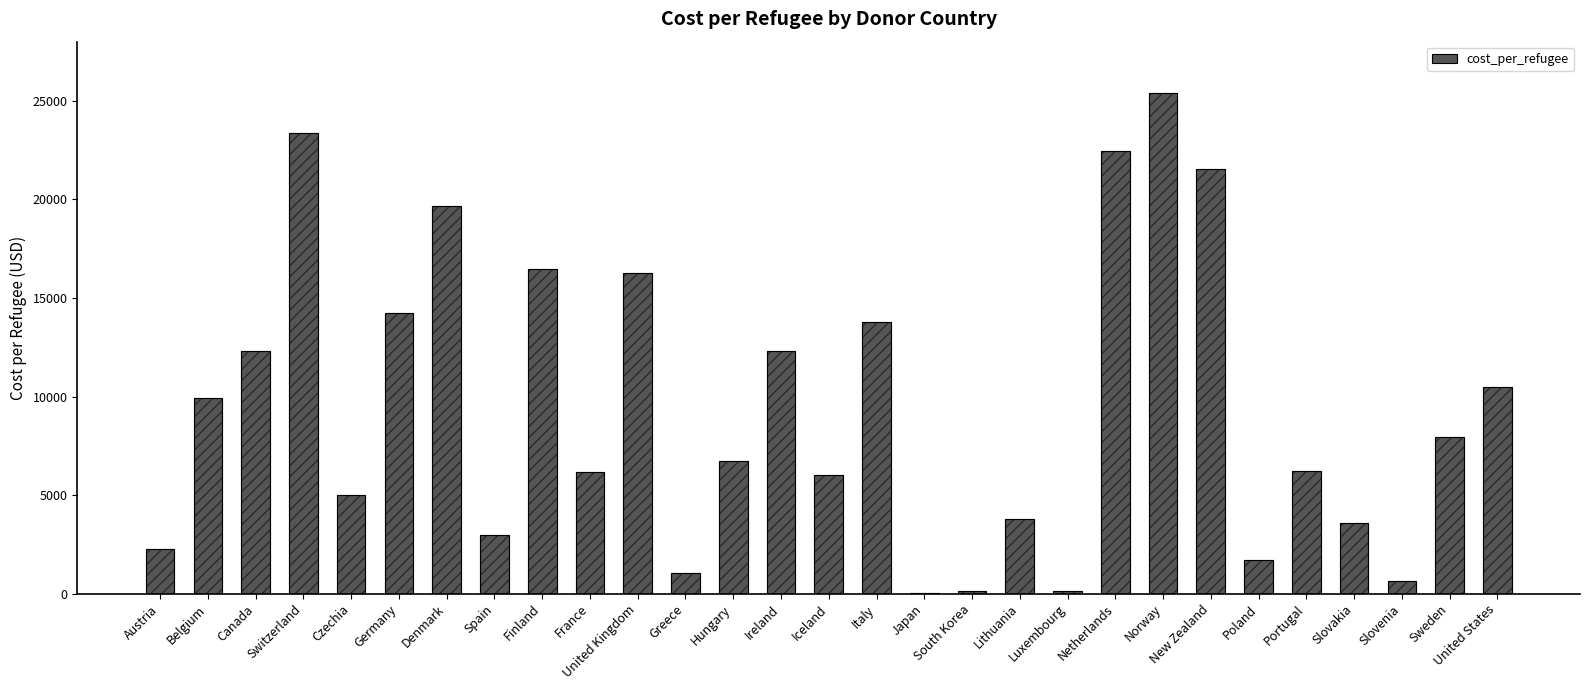

Reading left to right, what are all the values shown in this chart?

2255.9	9914.9	12307.9	23361.3	5010.4	14213.2	19688.5	2989.9	16455.2	6157.9	16276.9	1025.6	6716.8	12333.3	5996.8	13768.1	21.6	117.3	3763.5	123.8	22476.8	25412.0	21540.6	1705.8	6231.5	3591.4	623.8	7954.3	10500.8